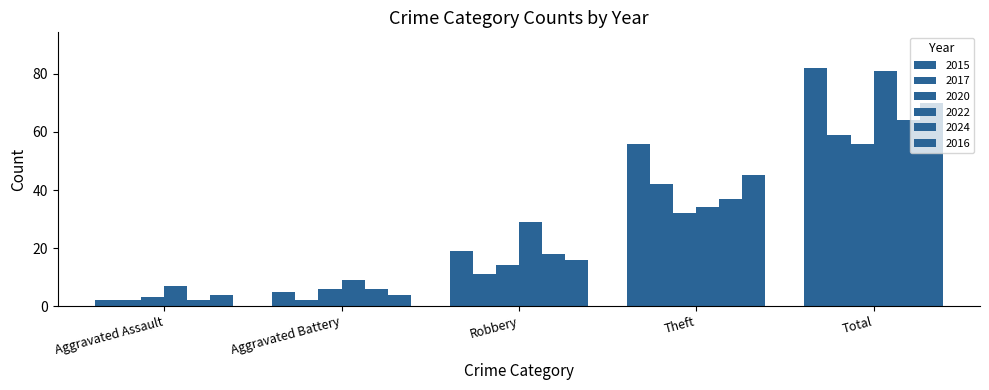

How many categories are shown in the chart?

5